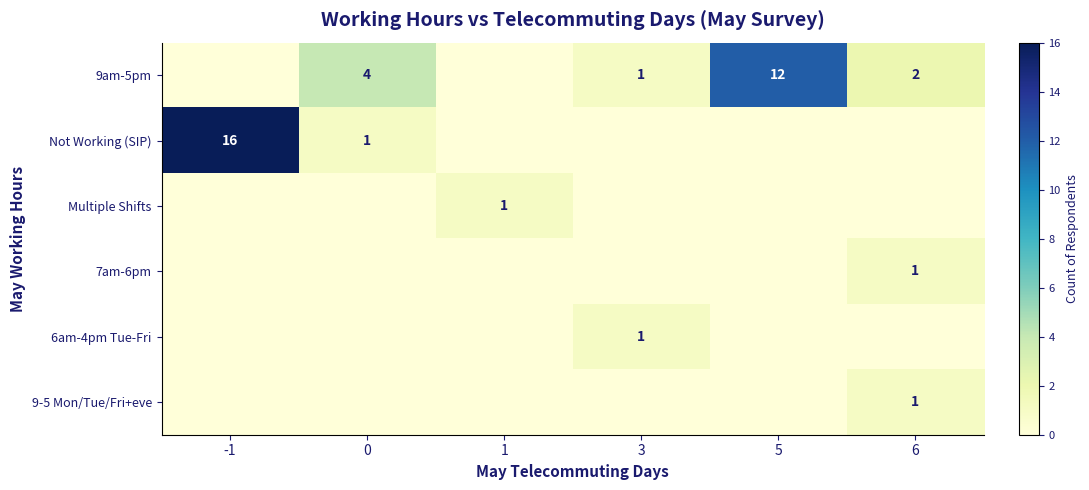

What is the total value across all series at 0?

5